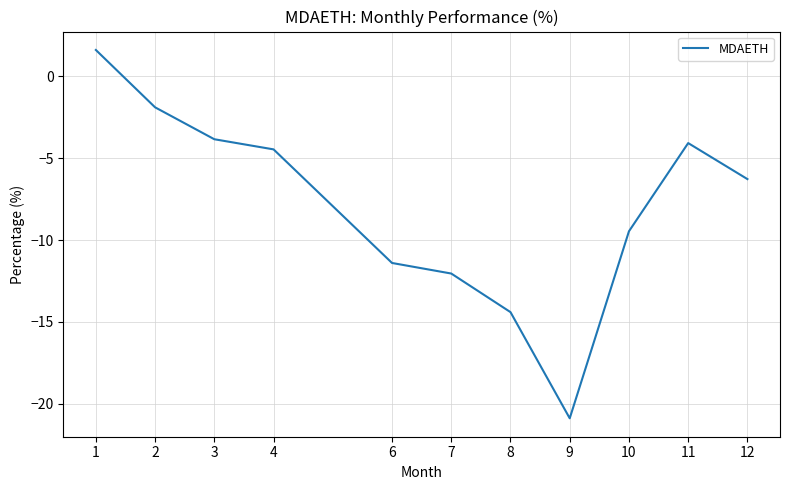

List the labels in order of value, smallest first.

9, 8, 7, 6, 10, 12, 4, 11, 3, 2, 1